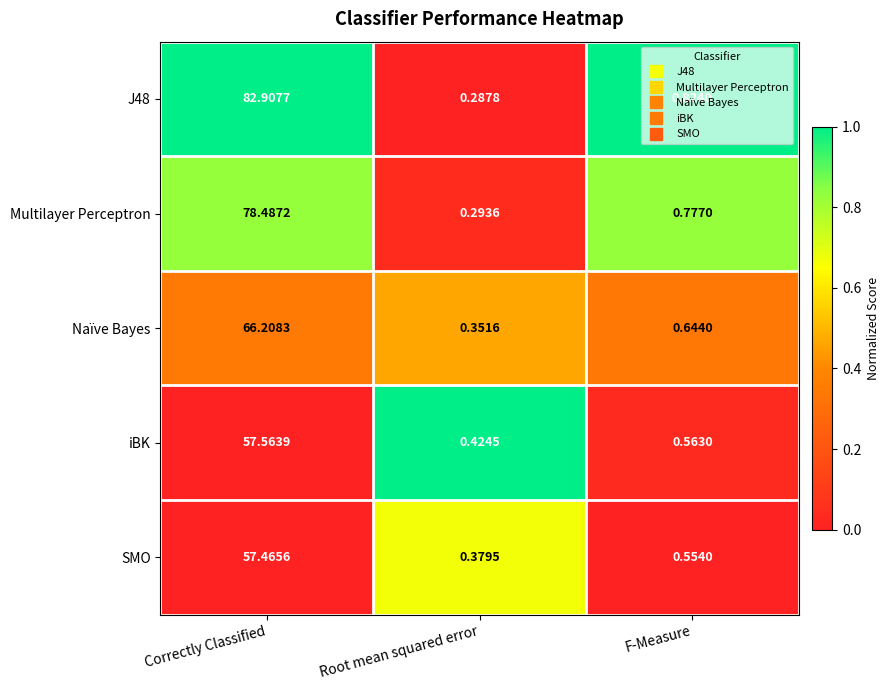

Which category has the lowest value in the J48 series?

Root mean squared error